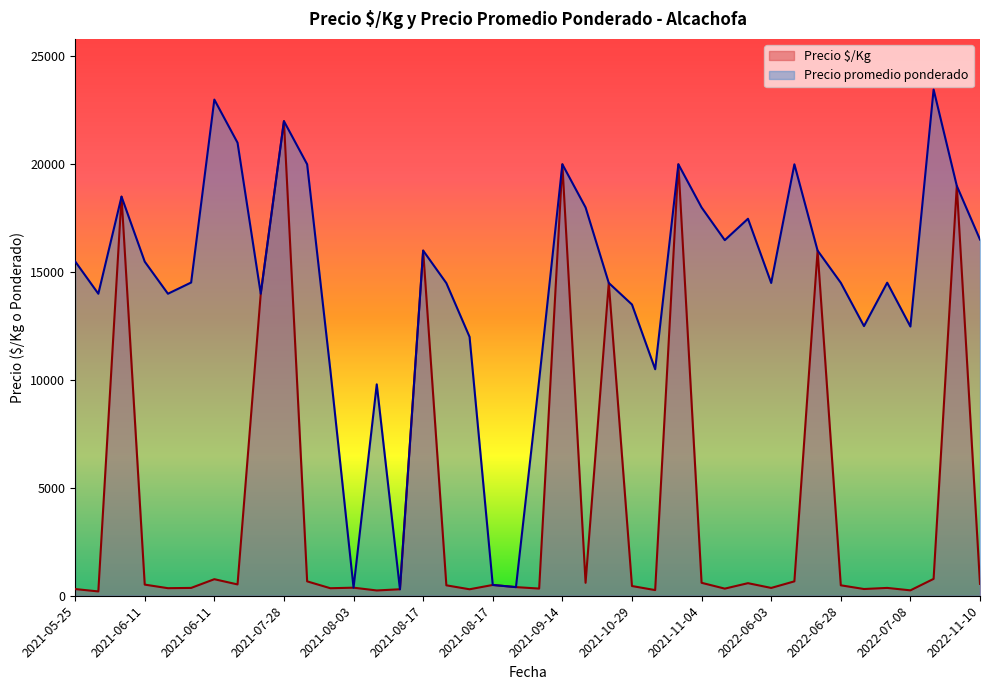

Rank the series by their average value, from lowest to highest.

Precio $/Kg, Precio promedio ponderado